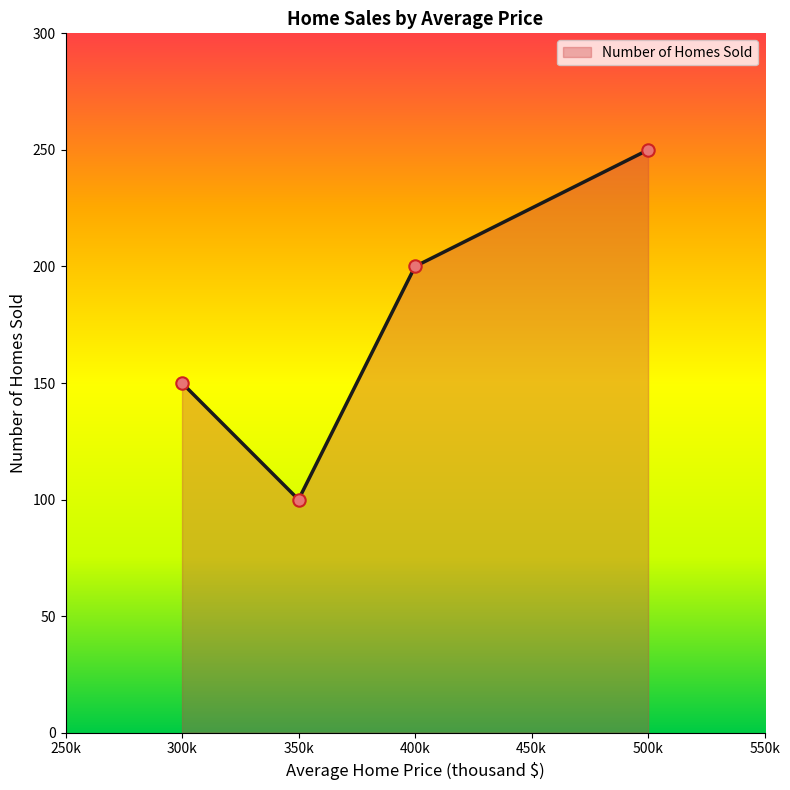

What is the maximum value for Number of Homes Sold?

250.0